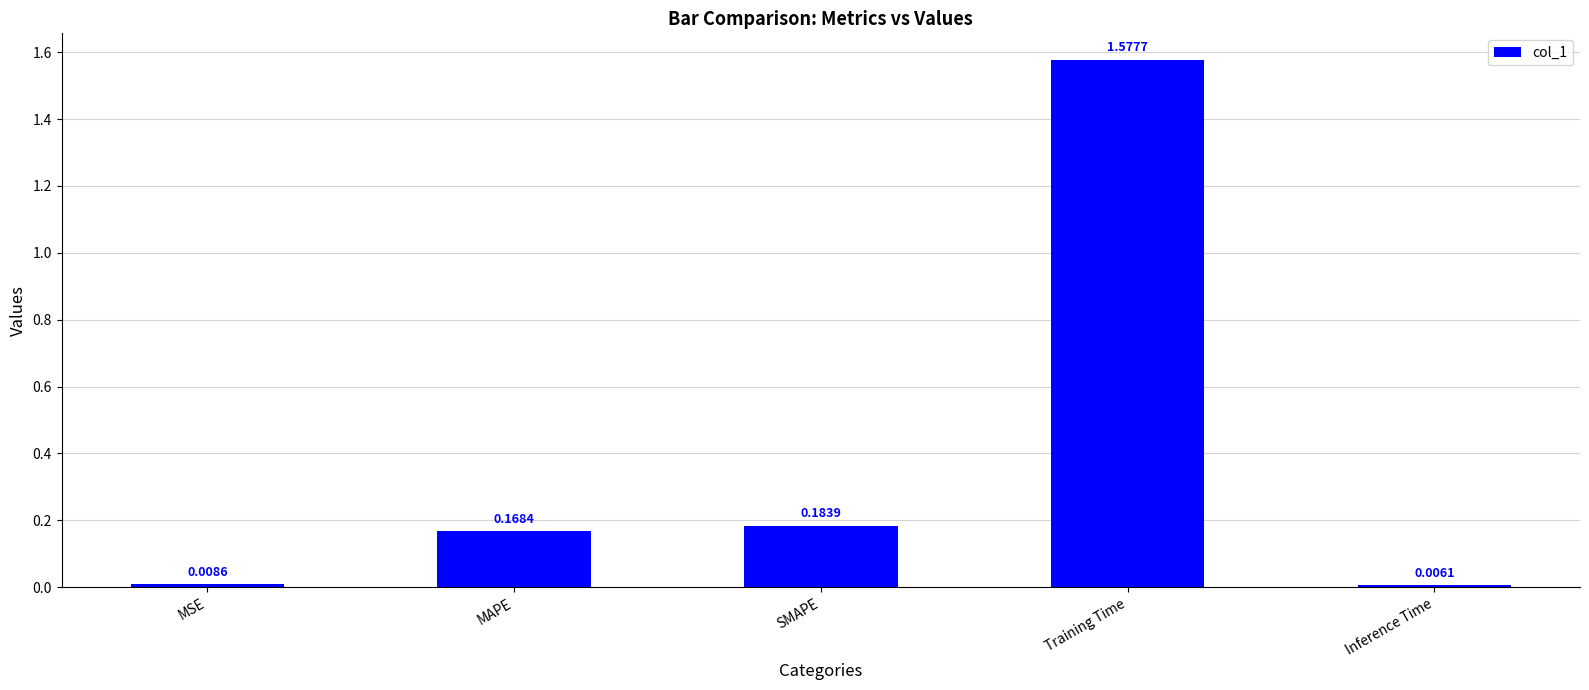

Rank the categories by value from lowest to highest.

Inference Time, MSE, MAPE, SMAPE, Training Time